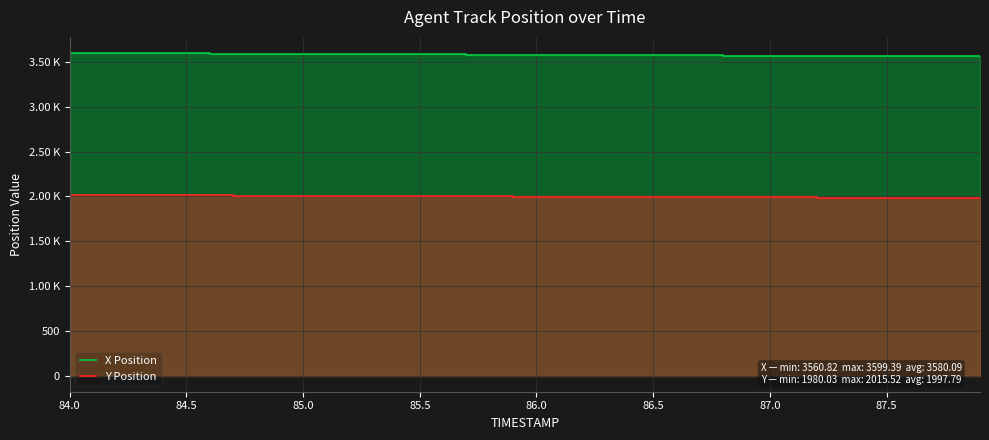

Reading right to left, list all the values displayed in this chart.

X Position: 3560.8	3561.8	3562.8	3563.8	3564.8	3565.8	3566.8	3567.7	3568.7	3569.7	3570.7	3571.7	3572.7	3573.7	3574.7	3575.6	3576.6	3577.6	3578.6	3579.6	3580.6	3581.6	3582.6	3583.6	3584.5	3585.5	3586.5	3587.5	3588.5	3589.5	3590.5	3591.5	3592.5	3593.4	3594.4	3595.4	3596.4	3597.4	3598.4	3599.4
Y Position: 1980.0	1980.9	1981.8	1982.8	1983.7	1984.6	1985.5	1986.4	1987.3	1988.2	1989.1	1990.0	1991.0	1991.9	1992.8	1993.7	1994.6	1995.5	1996.4	1997.3	1998.2	1999.2	2000.1	2001.0	2001.9	2002.8	2003.7	2004.6	2005.5	2006.4	2007.3	2008.2	2009.2	2010.1	2011.0	2011.9	2012.8	2013.7	2014.6	2015.5